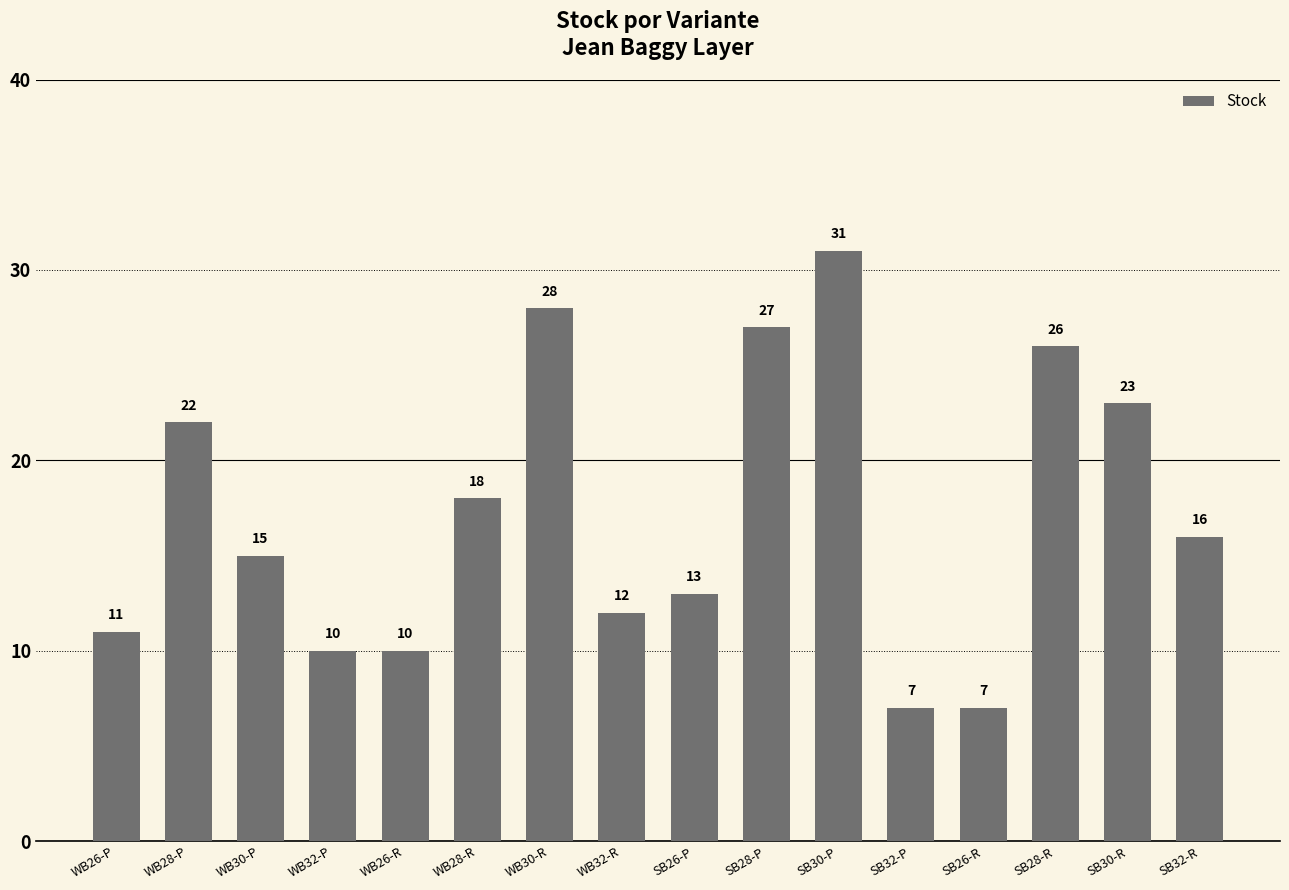

Which label corresponds to the largest value in the chart?

SB30-P